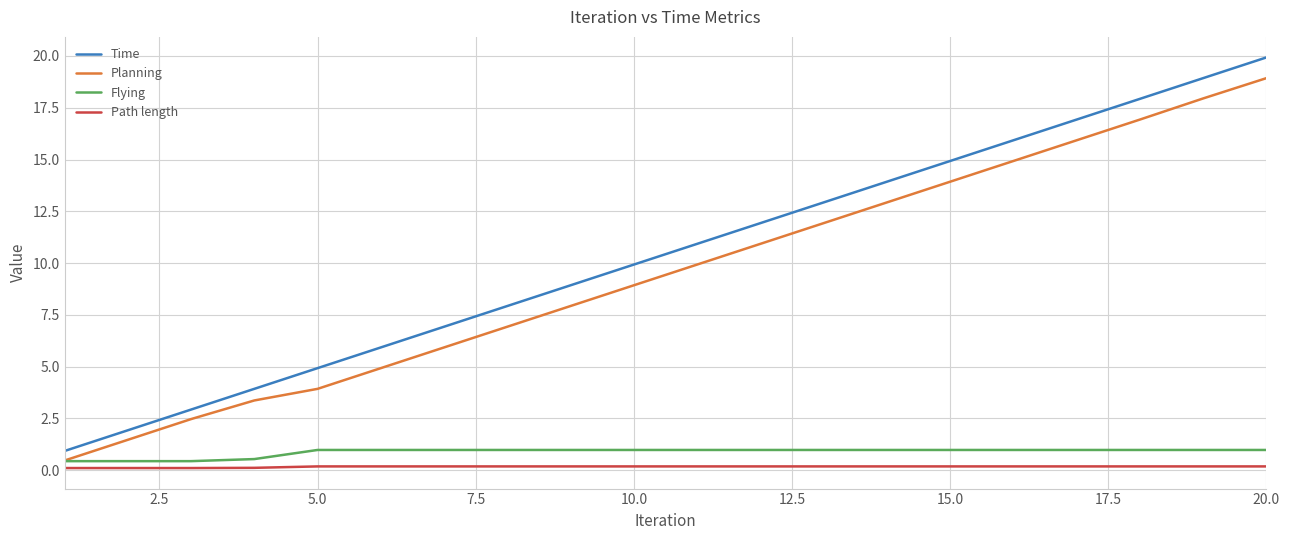

What is the greatest value displayed?

19.9